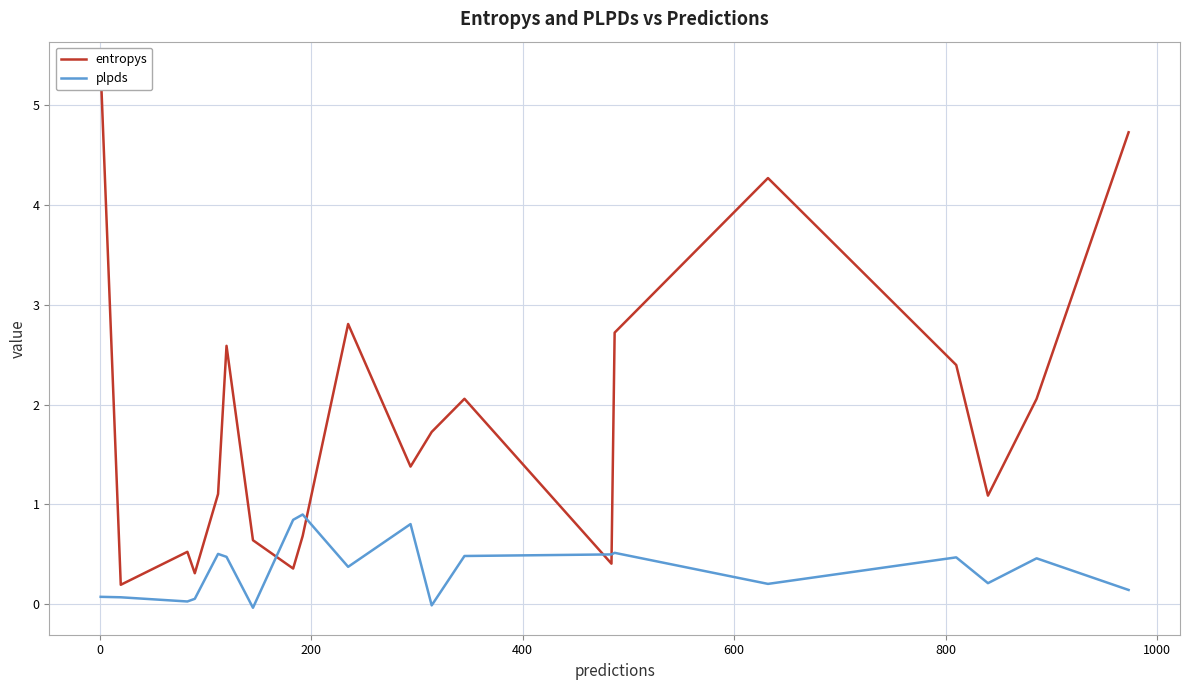

Reading left to right, what are all the values shown in this chart?

entropys: 5.4	0.2	0.5	0.3	1.1	2.6	0.6	0.4	0.7	2.8	1.4	1.7	2.1	0.4	2.7	4.3	2.4	1.1	2.1	4.7
plpds: 0.1	0.1	0.0	0.1	0.5	0.5	-0.0	0.8	0.9	0.4	0.8	-0.0	0.5	0.5	0.5	0.2	0.5	0.2	0.5	0.1